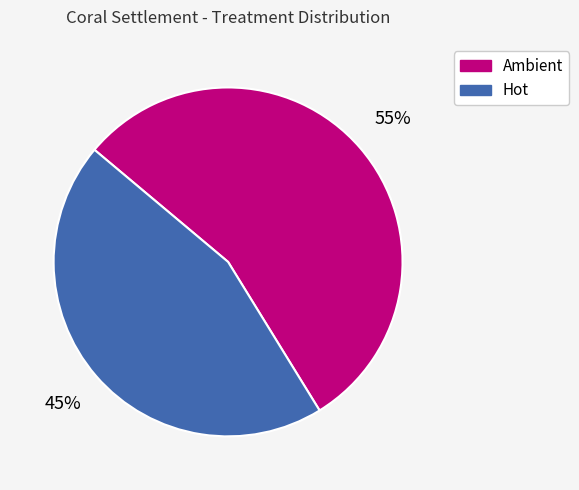

Approximately how many times larger is the value at Ambient compared to Hot?

1.2